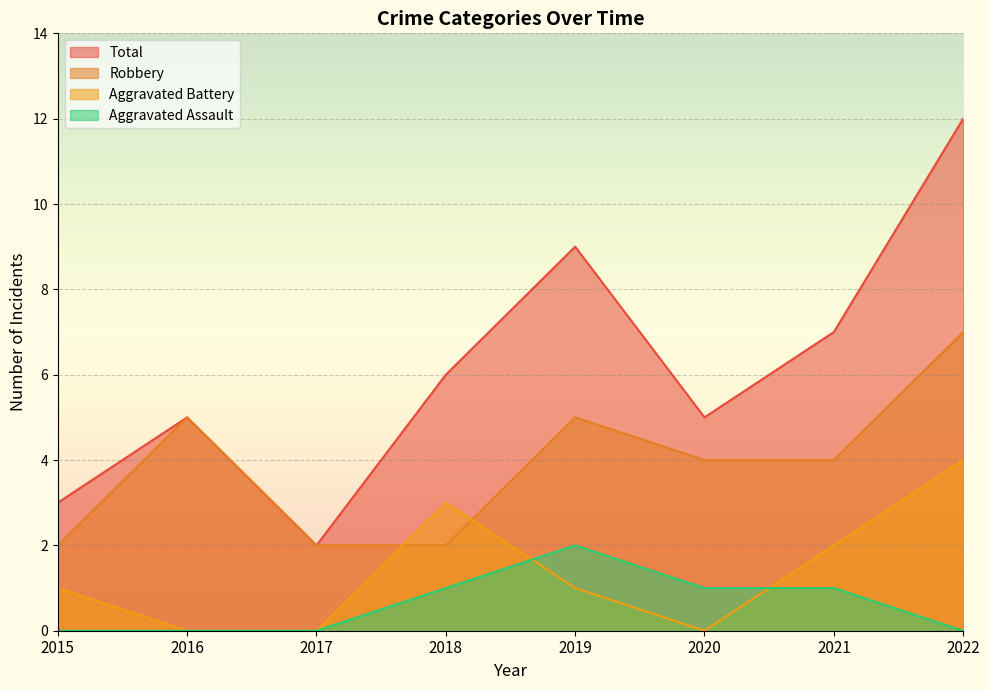

Which series changed the most between 2015 and 2017?

Aggravated Battery